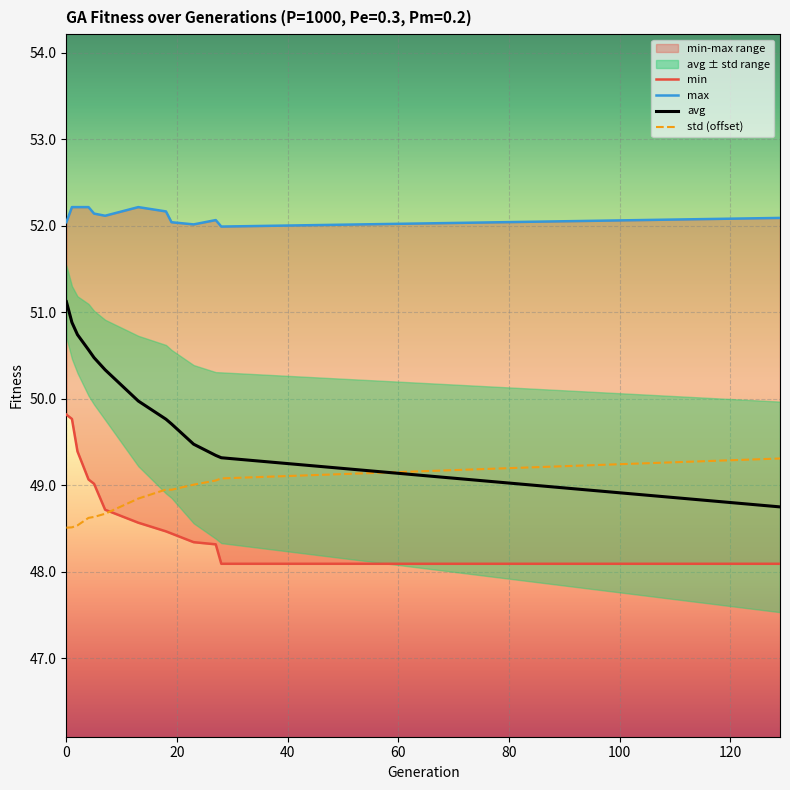

What is the sum of the std values at 27 and 129?

98.4